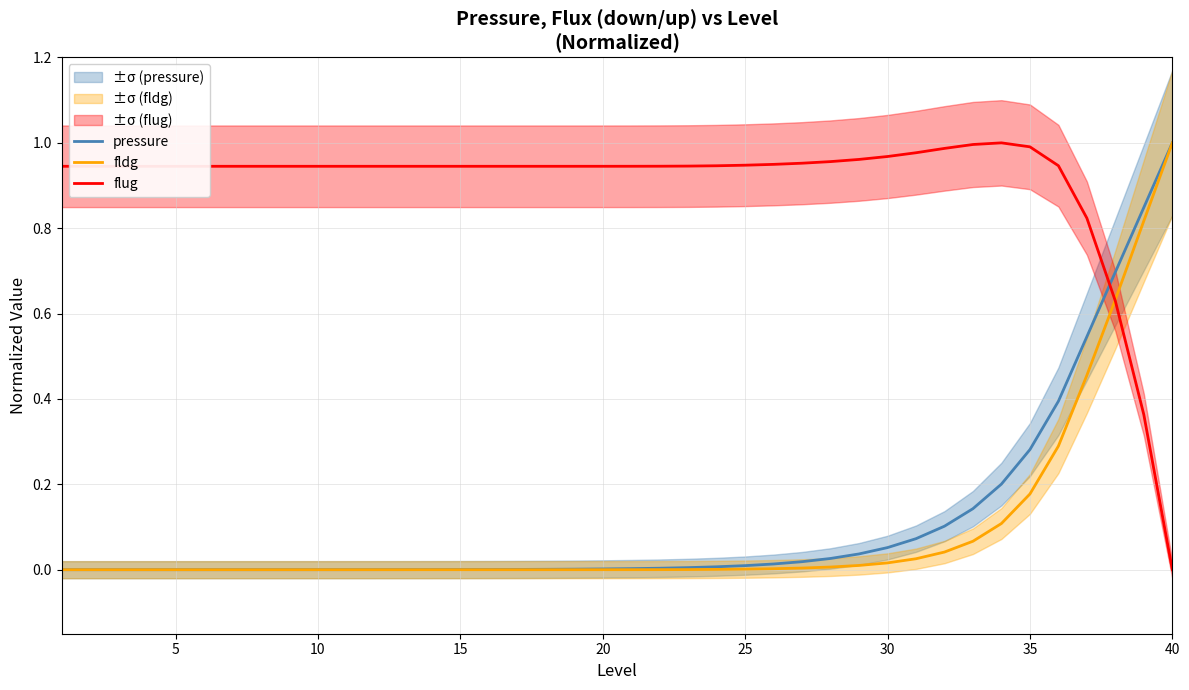

After their last crossing, which series has the higher values: pressure or flug?

pressure